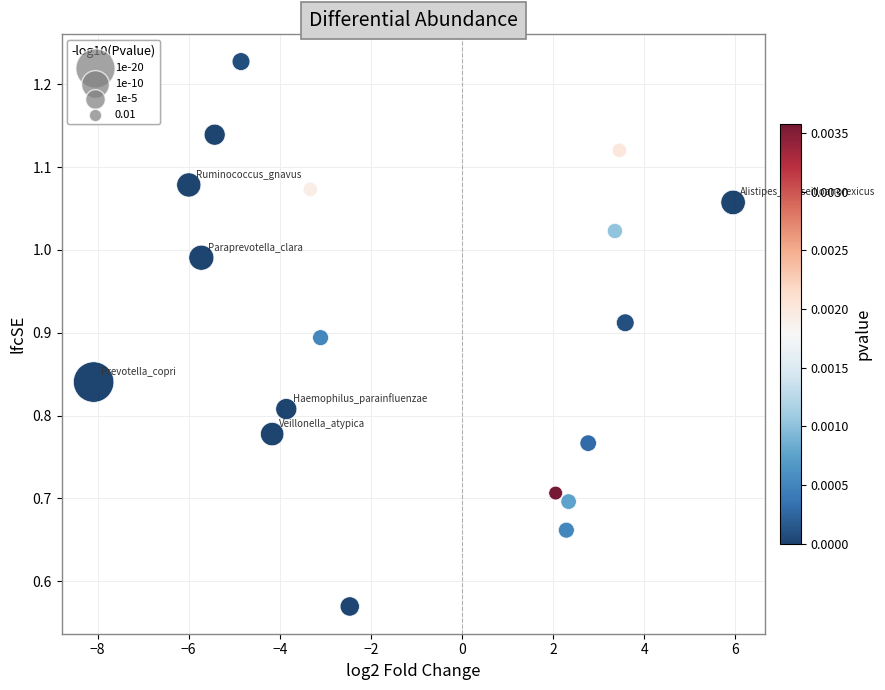

What is the range of X values (max minus min)?

14.0